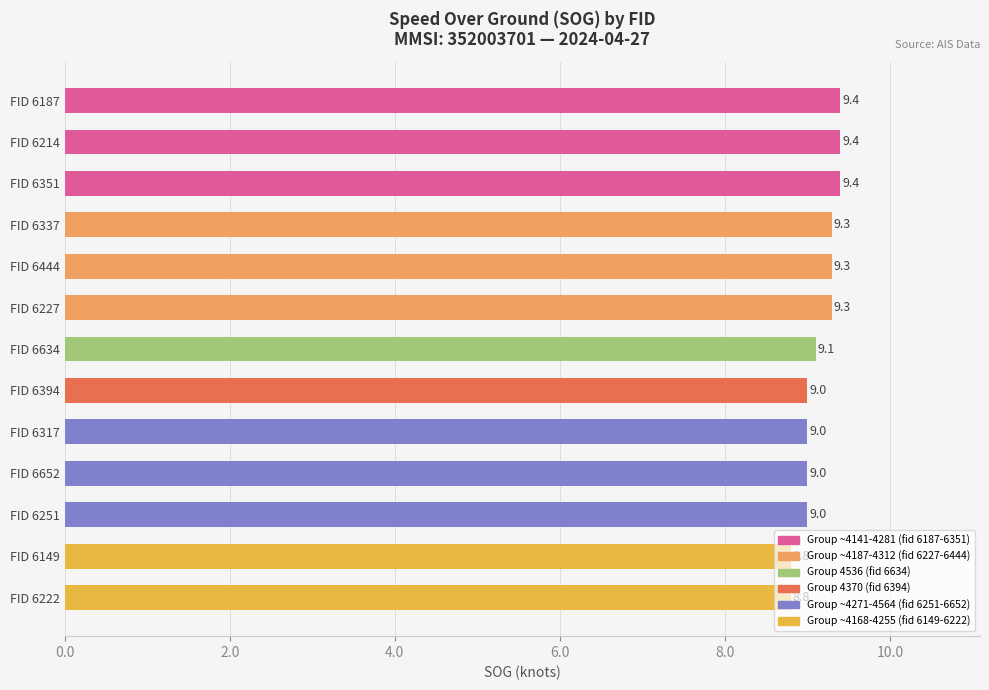

What is the greatest value displayed?

9.4